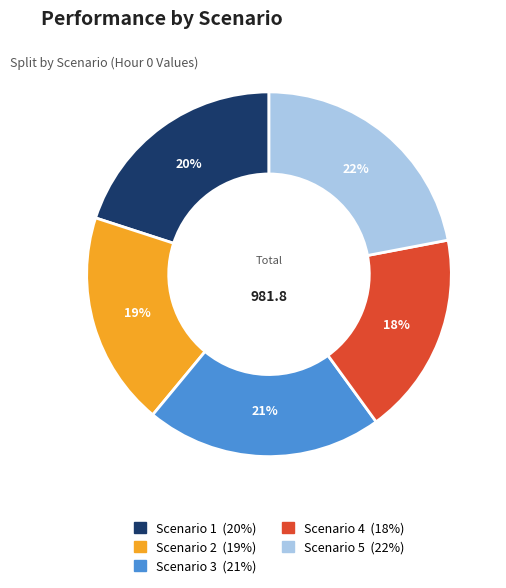

Does Scenario 5 represent more than half of the total?

No